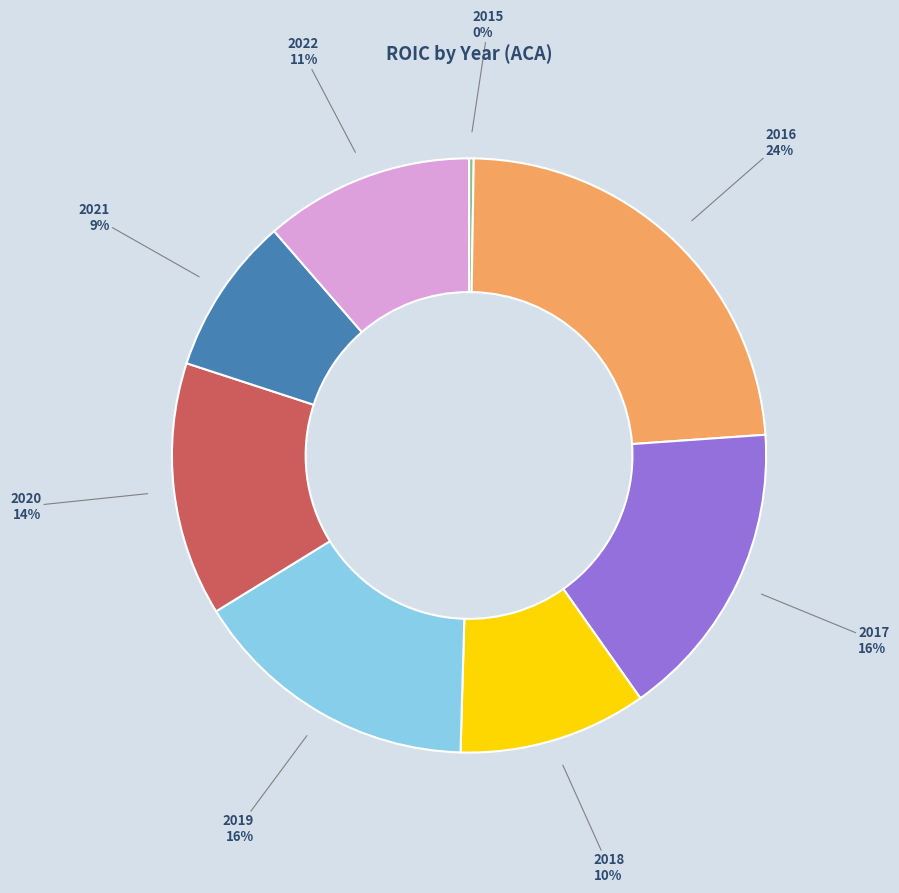

The 2016 slice represents 30% of the pie. True or false?

False